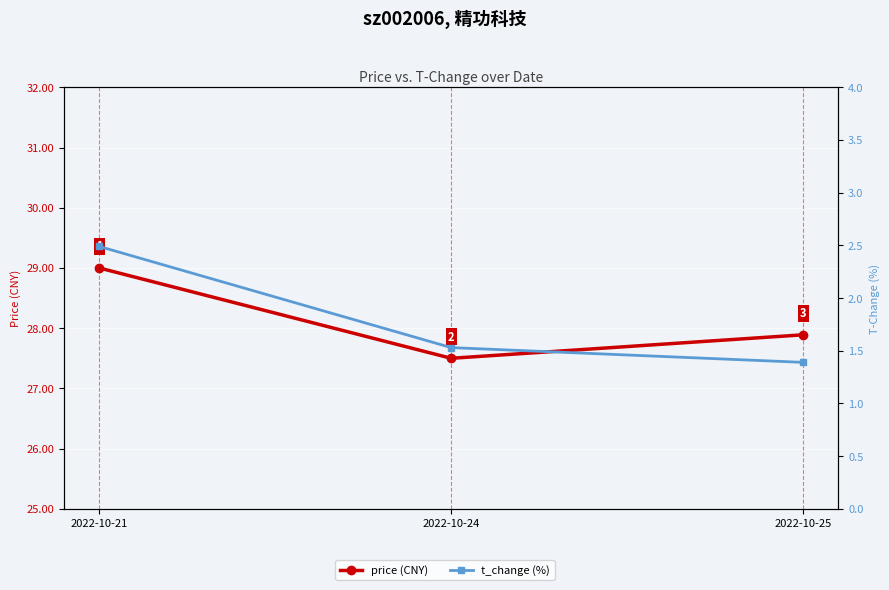

True or false: t_change (%) has a value of 0.3 at 2022-10-25.

False